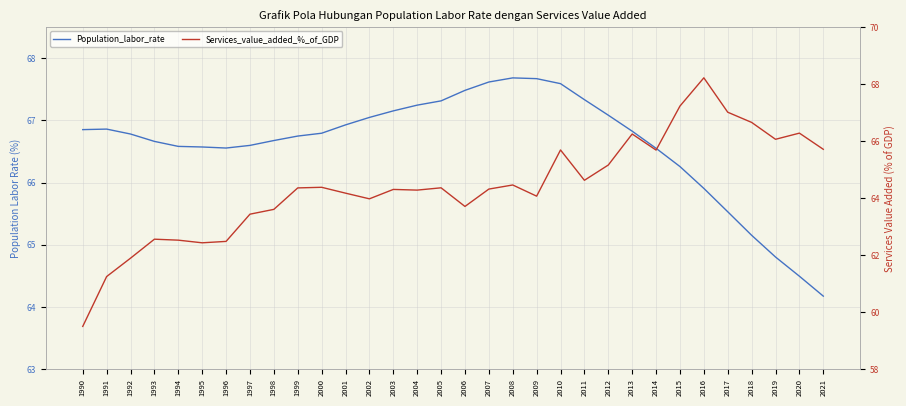

How many lines are shown in the chart?

2